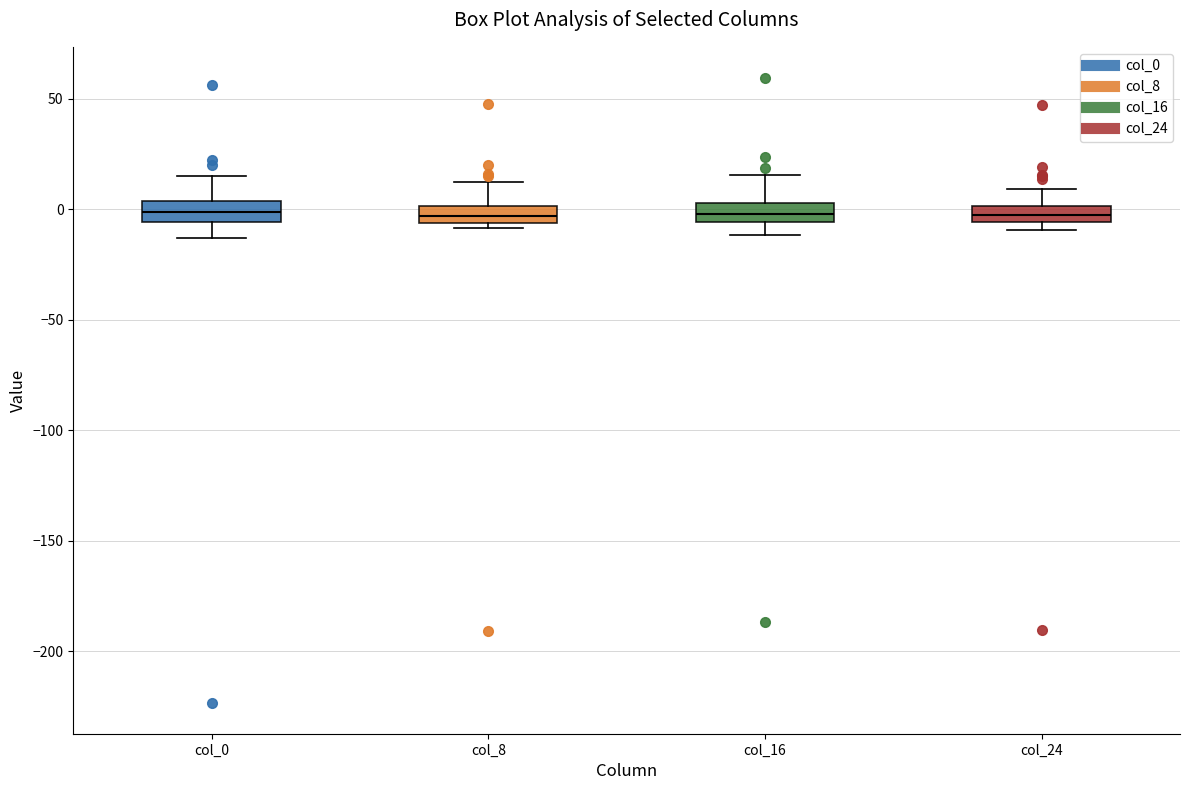

Where is the upper edge of the box for col_8 on the y-axis? The values are not printed on the chart, so give them approximately, as read against the axis.

0